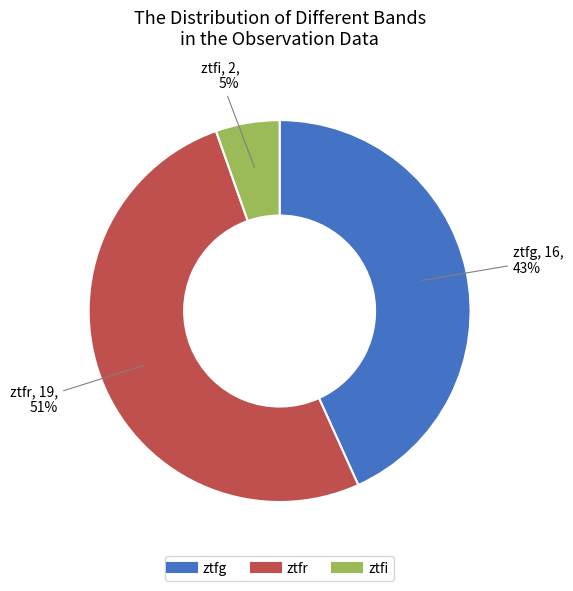

Rank the categories by value from lowest to highest.

ztfi, ztfg, ztfr